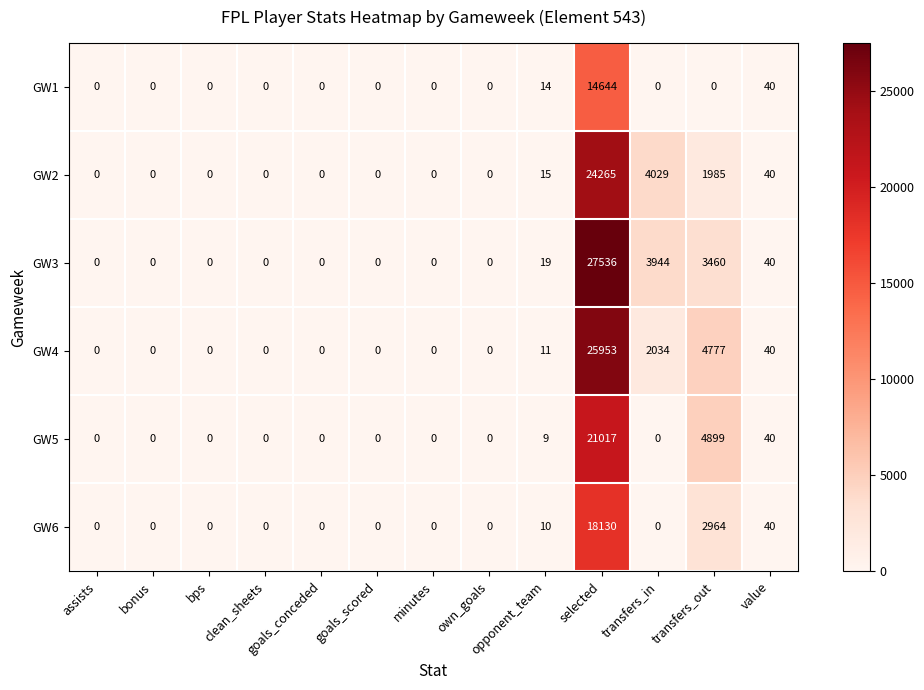

What is the difference between the second highest and second lowest values in the GW1 series?

40